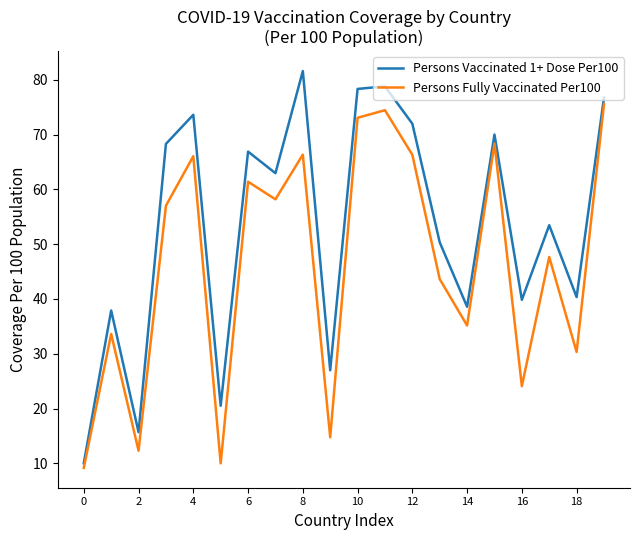

Count the number of categories in the chart.

20